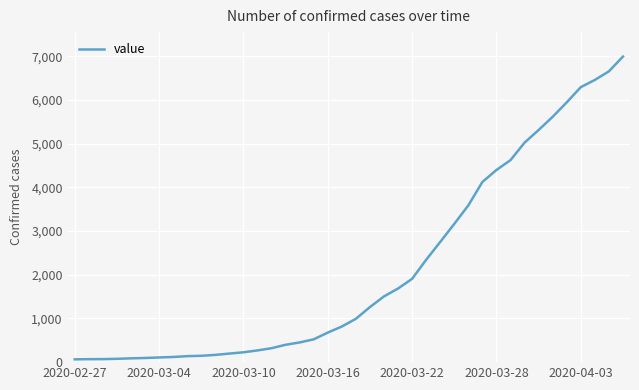

Does the chart have visible grid lines?

Yes